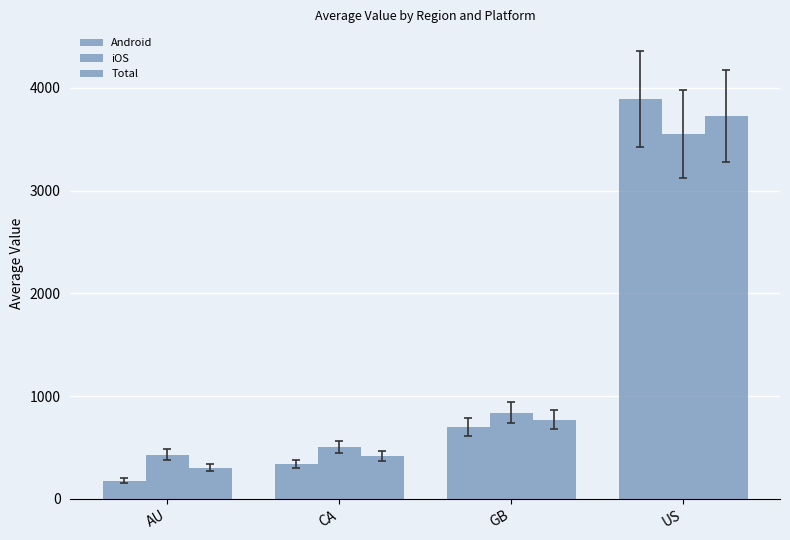

How many bars are there in each group?

3